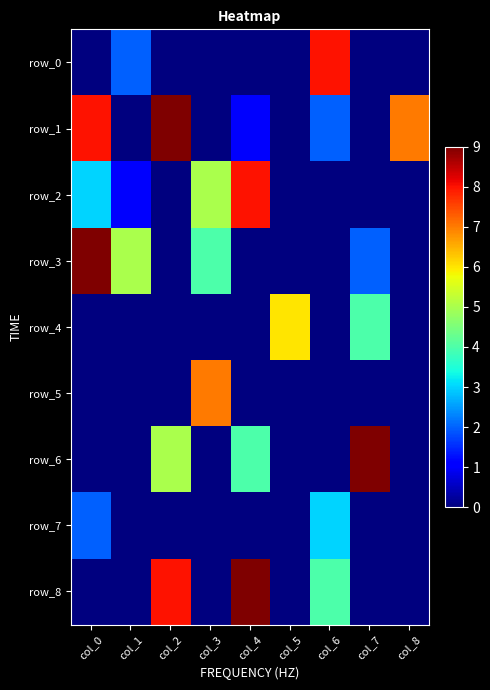

Is it true that row_8 equals -4 at col_0?

False